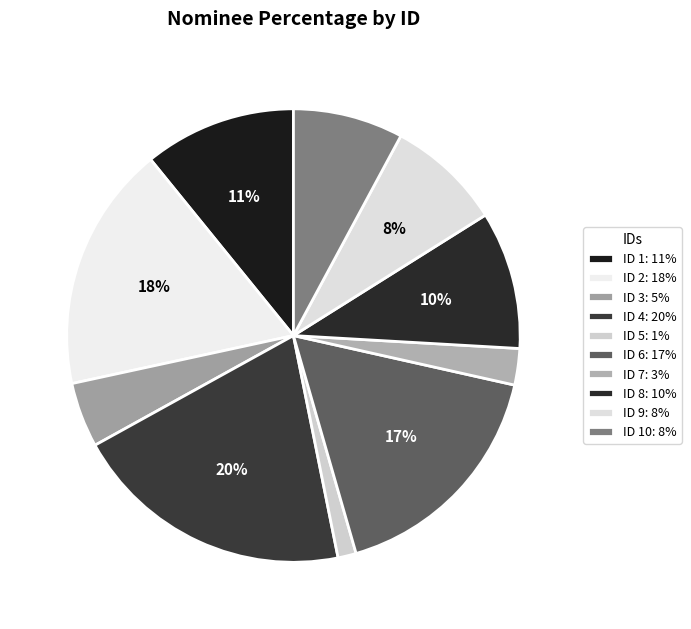

Count the number of slices in the pie.

10